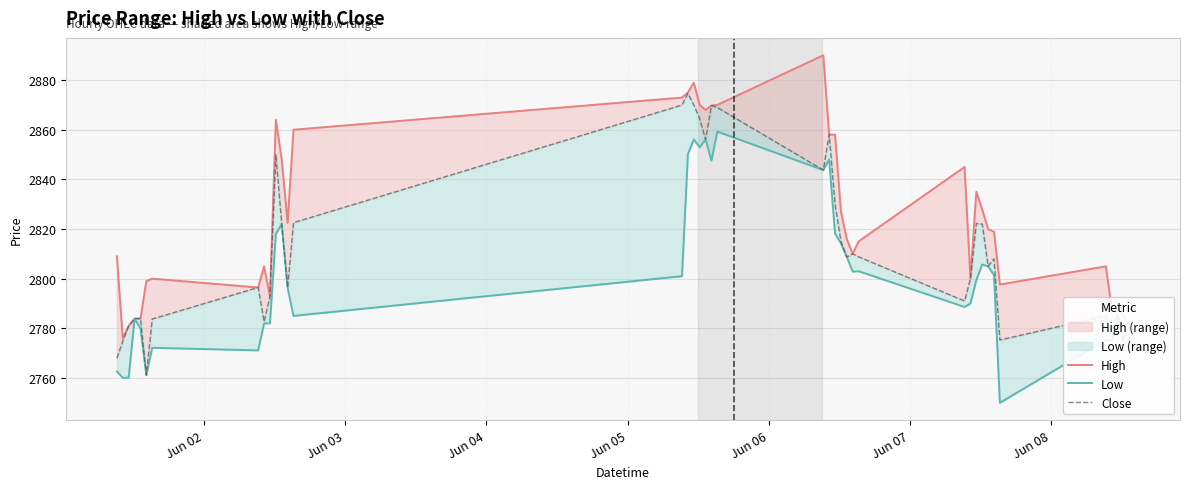

What is the difference between the maximum and second lowest values in the High series?

109.1